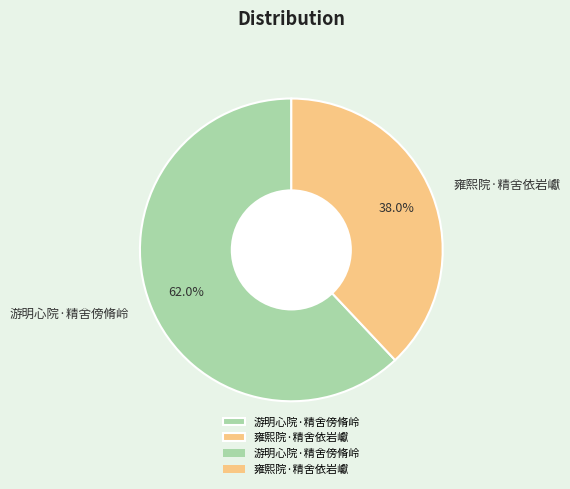

Is the sum of 游明心院·精舍傍脩岭 and 雍熙院·精舍依岩巘 greater than half?

Yes